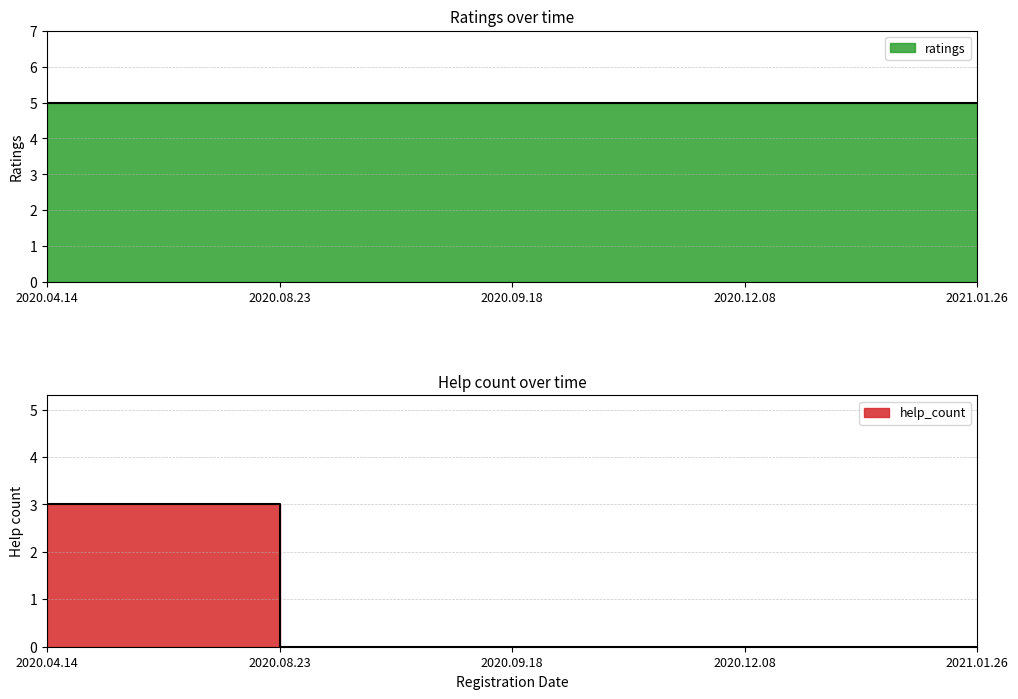

What is the average value?

1